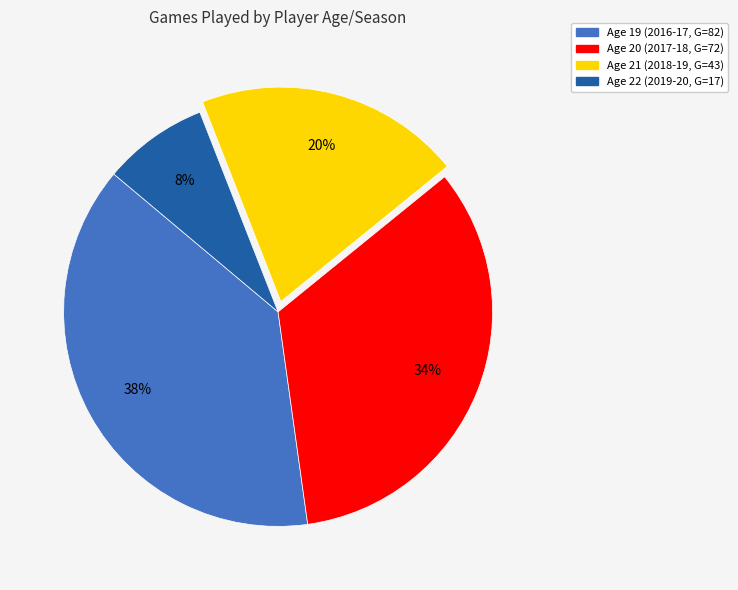

To the nearest percent, what is the difference between the largest and smallest slice percentages?

30%